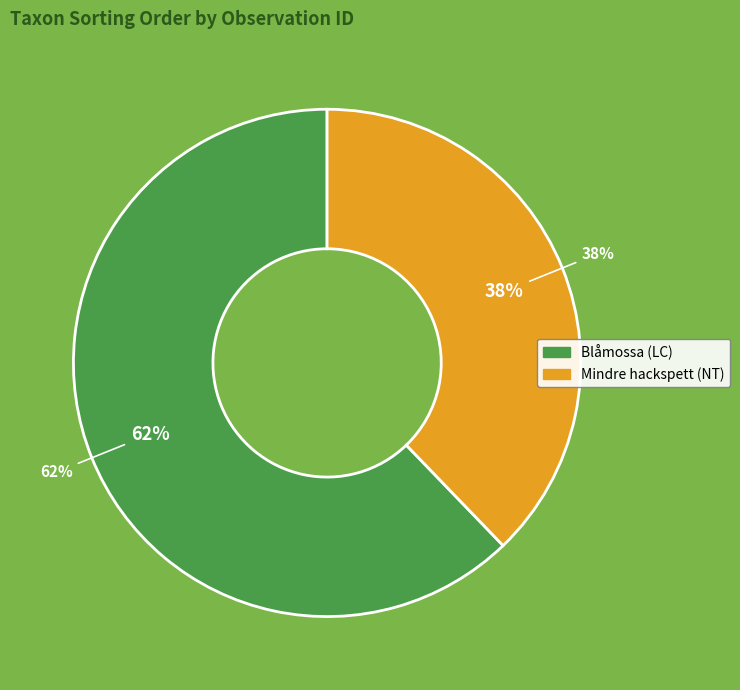

What percentage is the 121633446 slice, to the nearest percent?

38%